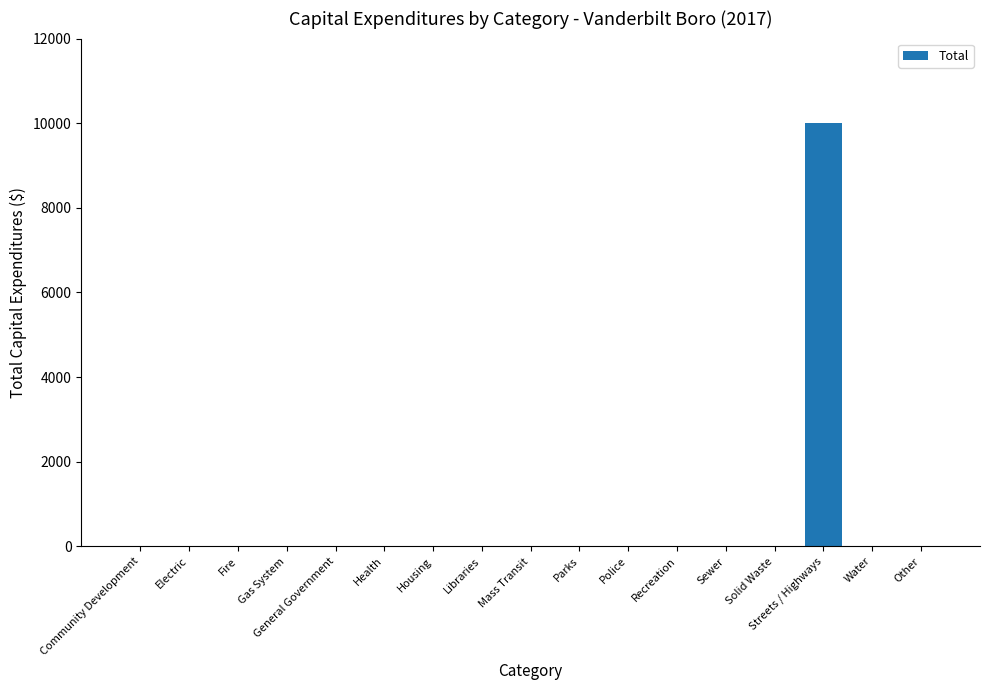

What is the greatest value displayed?

10000